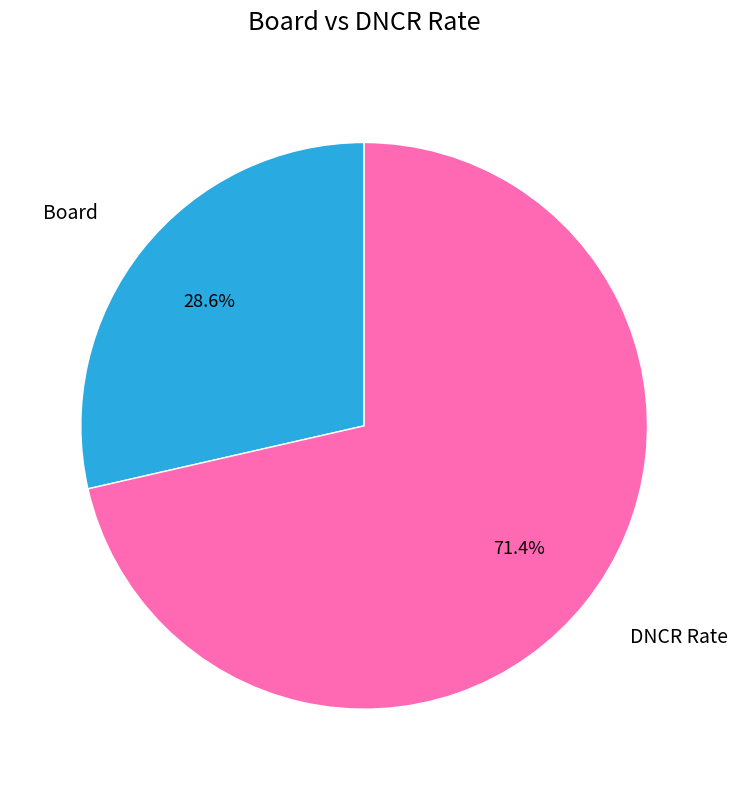

The Board slice represents 14% of the pie. True or false?

False